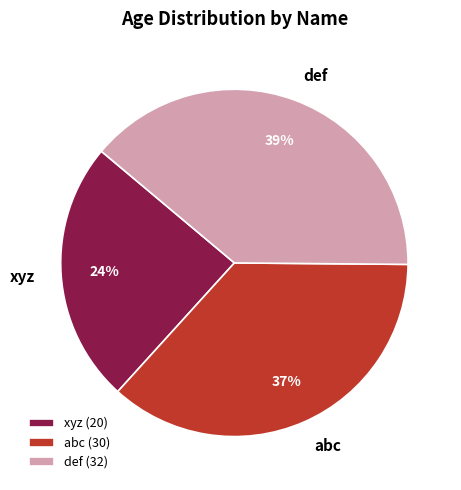

What is the largest slice in the pie chart?

def